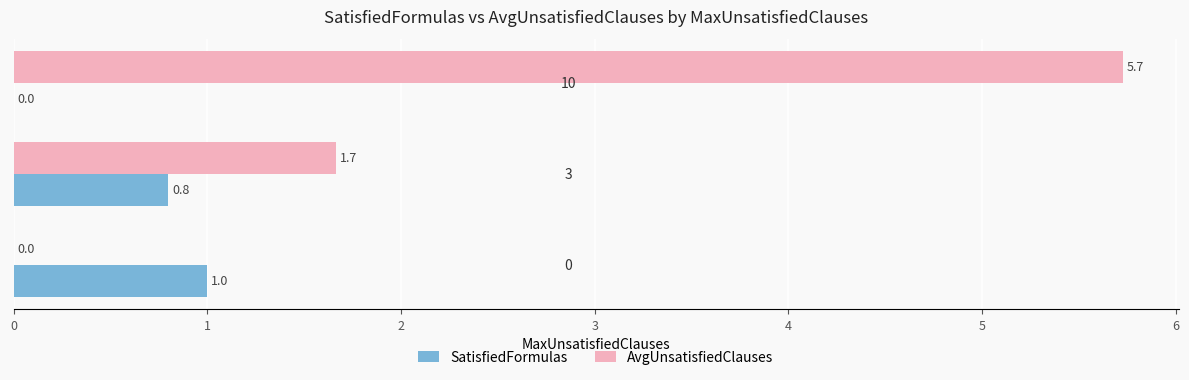

What is the sum of all AvgUnsatisfiedClauses values?

7.4